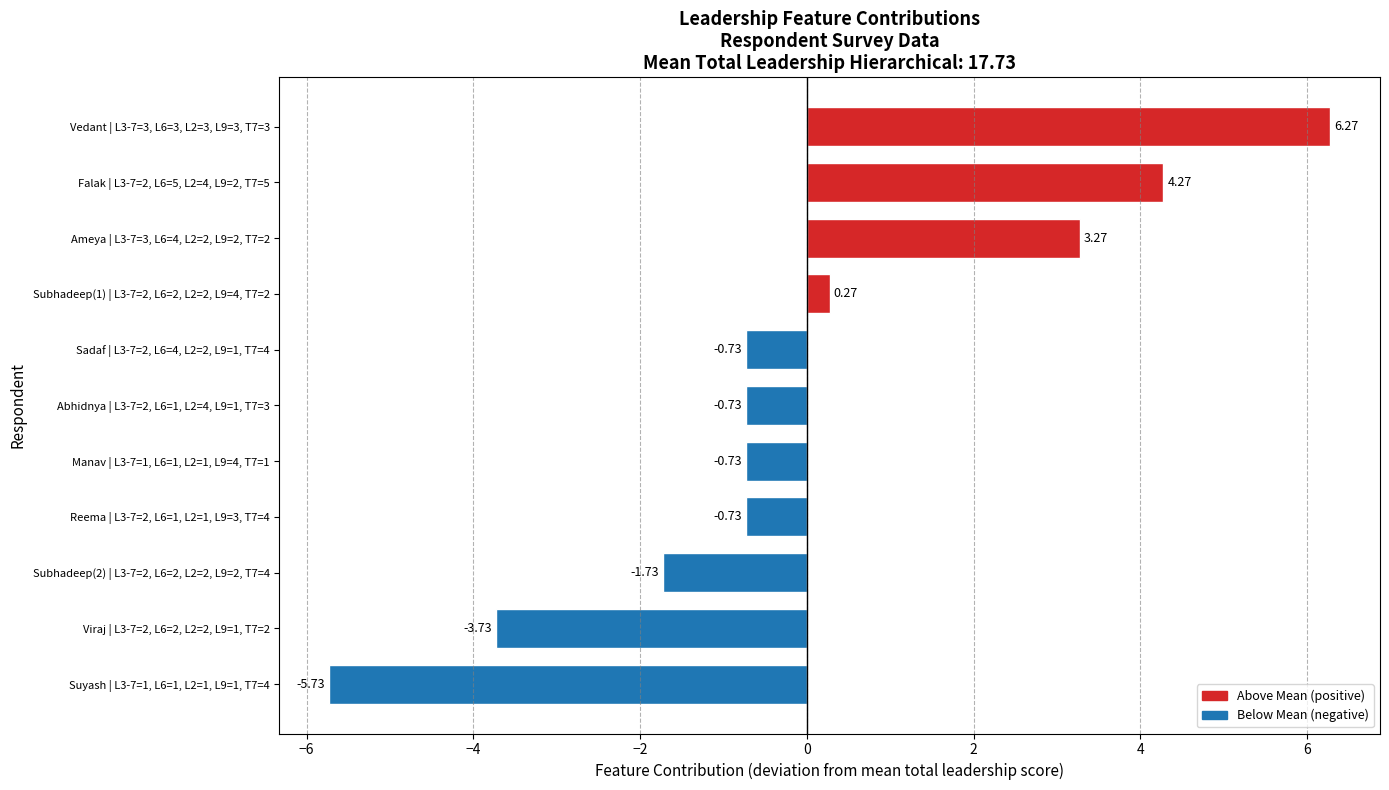

What is the difference between the second highest and second lowest values?

8.0